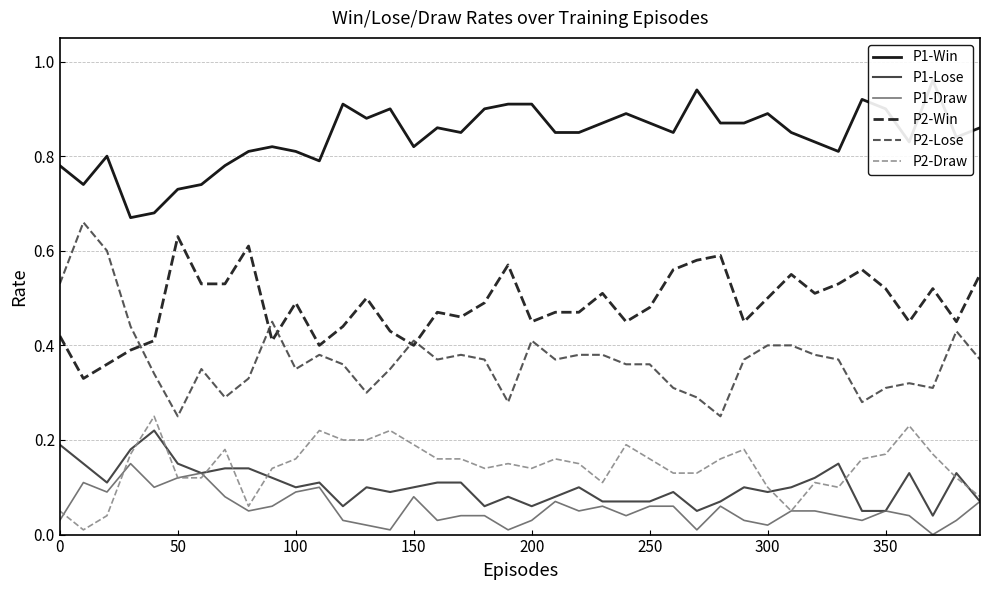

How many intersections are there between P2-Draw and P1-Draw?

3